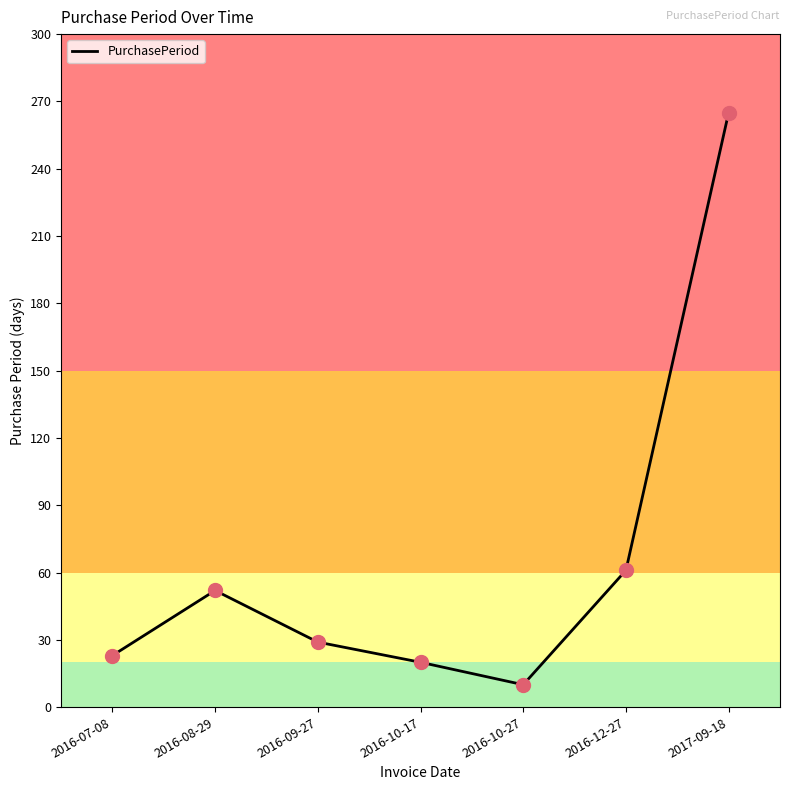

What is the change in value from 2016-12-27 to 2017-09-18?

+204